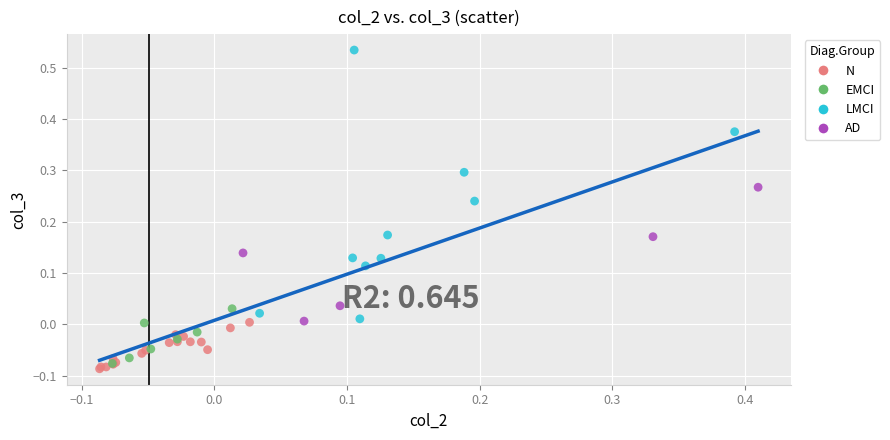

Which series reaches the maximum Y coordinate?

LMCI